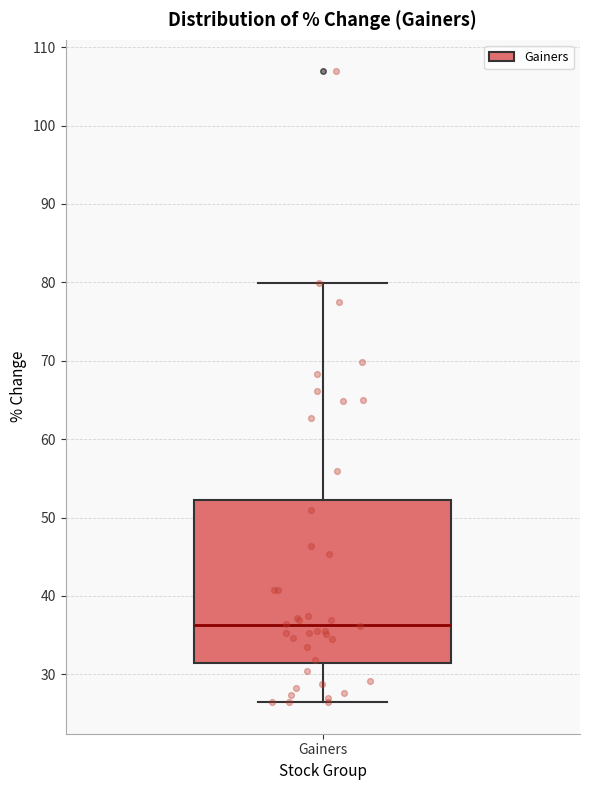

Where is the upper edge of the box for Gainers on the y-axis? The values are not printed on the chart, so give them approximately, as read against the axis.

52